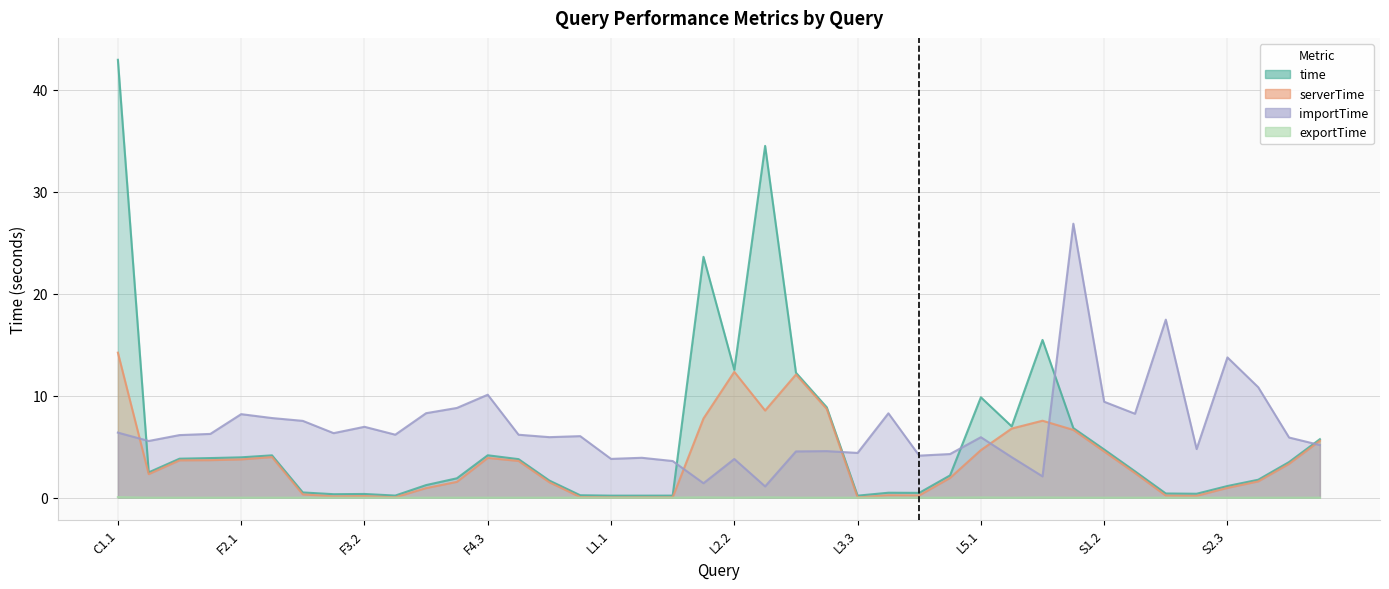

What is the sum of the importTime values at S3.3 and L2.2?

9.0